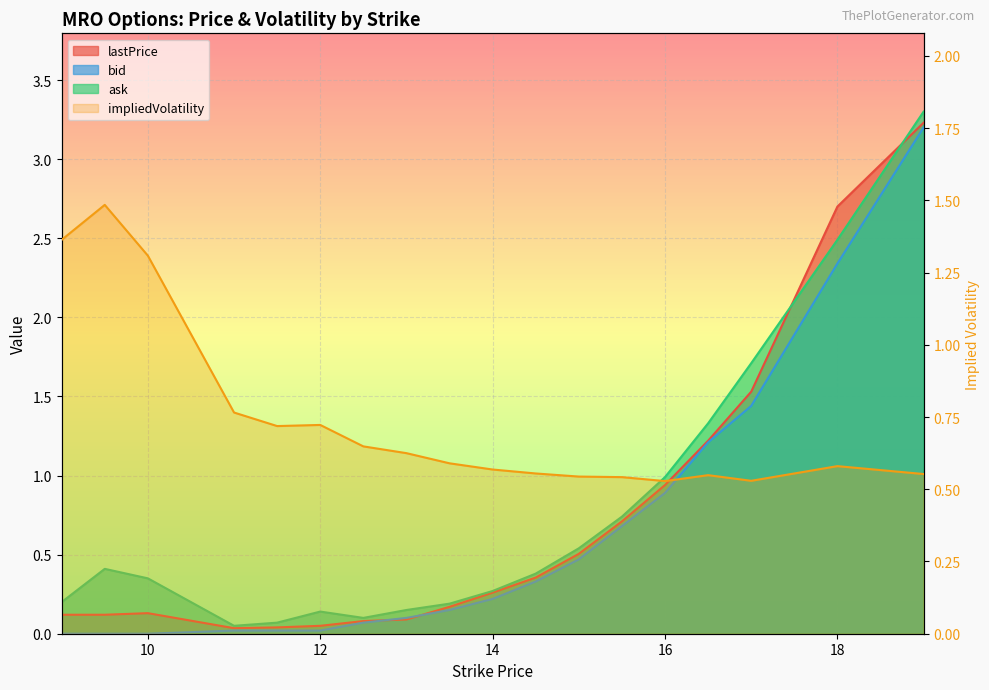

The chart shows a value of 0.8 at 9. True or false?

False